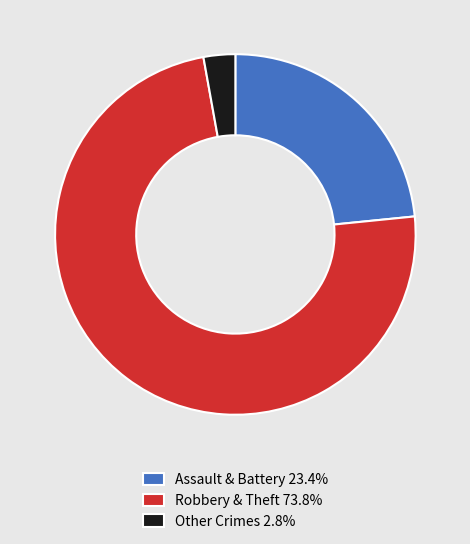

Approximately how many times larger is the value at Assault & Battery 23.4% compared to Other Crimes 2.8%?

8.3